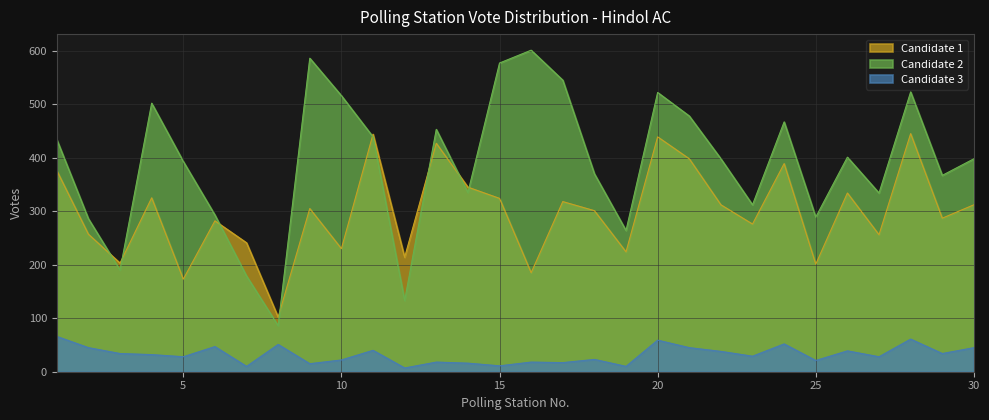

The Candidate 2 series shows 439 at 11. True or false?

True